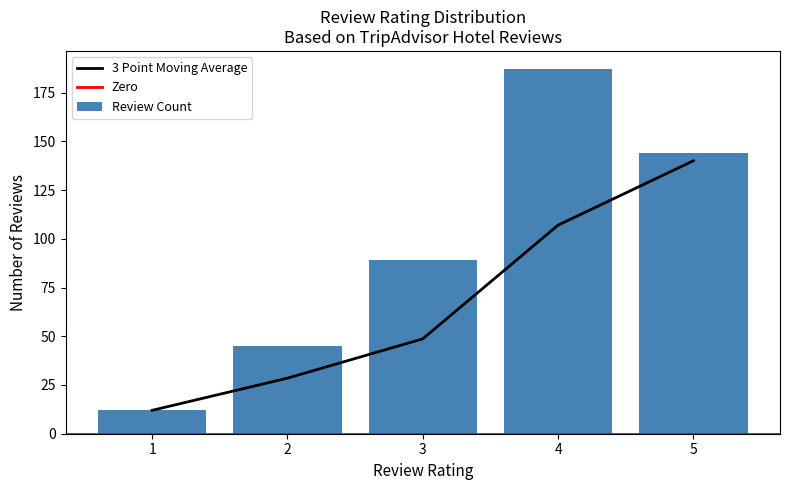

Which has a higher value, 5 or 4?

4